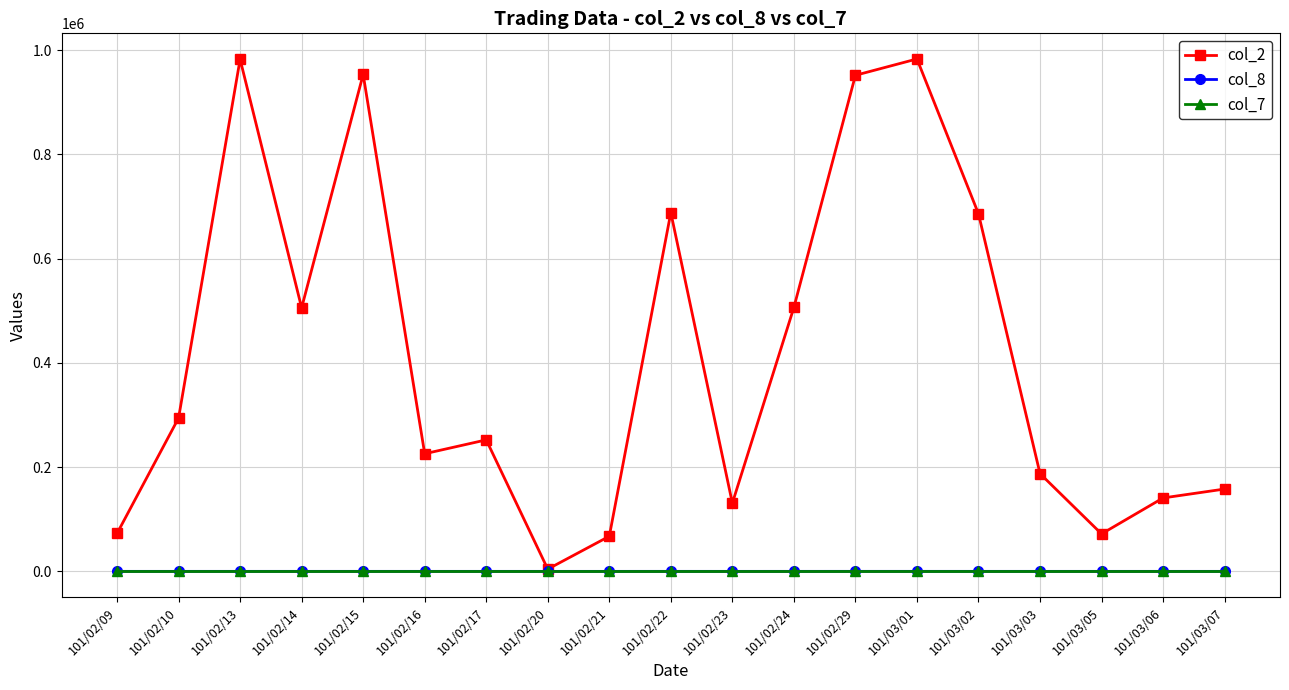

At which category does col_2 reach its first local peak?

101/02/13